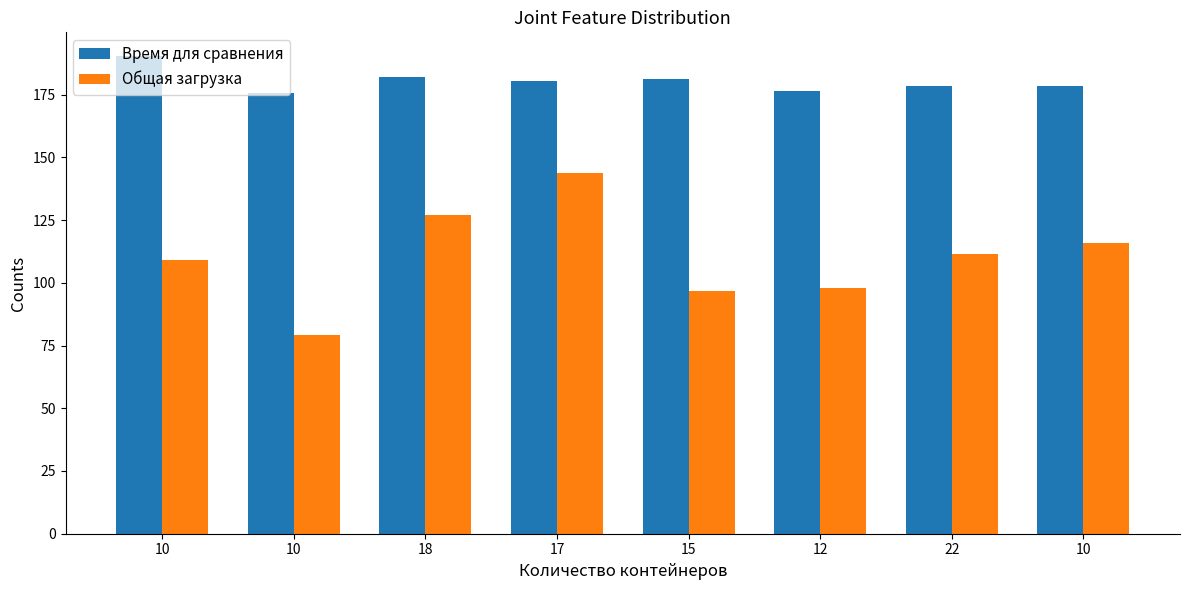

Rank the series at 15 from highest to lowest value.

Время для сравнения, Общая загрузка